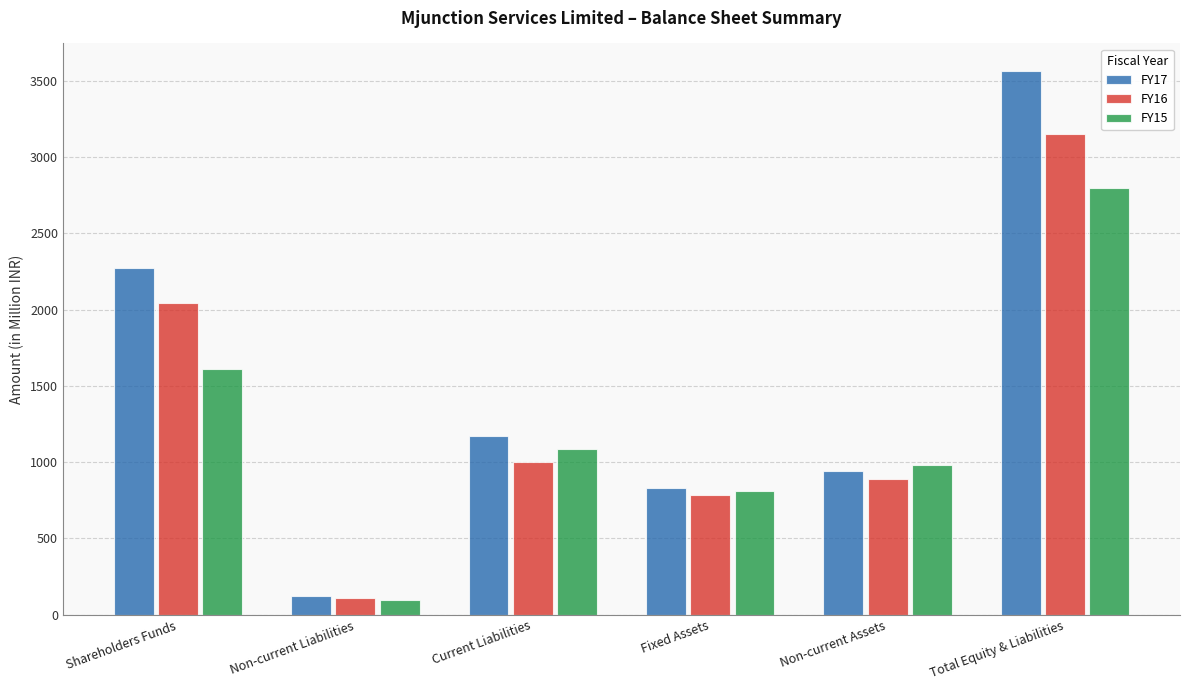

Reading left to right, what are all the values shown in this chart?

FY17: 2270.8	126.0	1169.8	831.1	939.9	3566.6
FY16: 2040.3	111.6	1001.0	784.2	888.4	3152.9
FY15: 1609.6	98.7	1089.4	808.7	978.4	2797.7